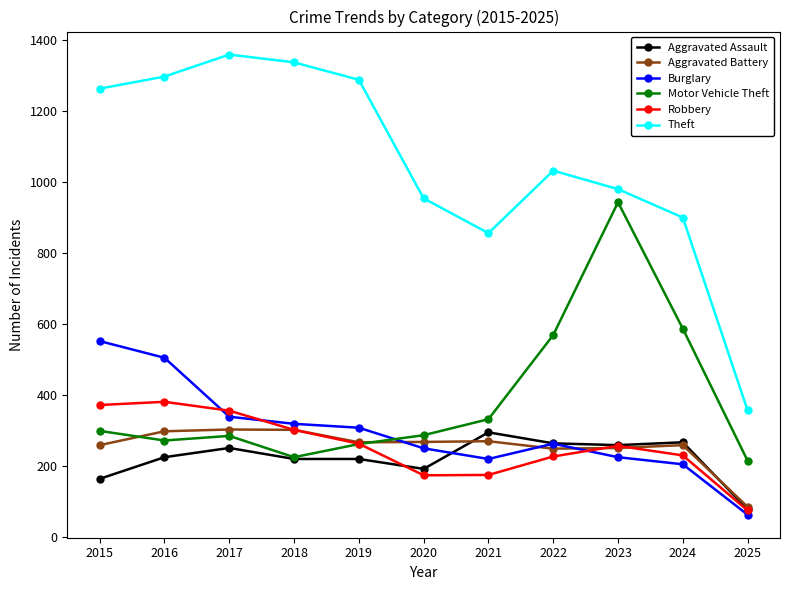

What is the value of the Robbery point at the 10th from the left?

230